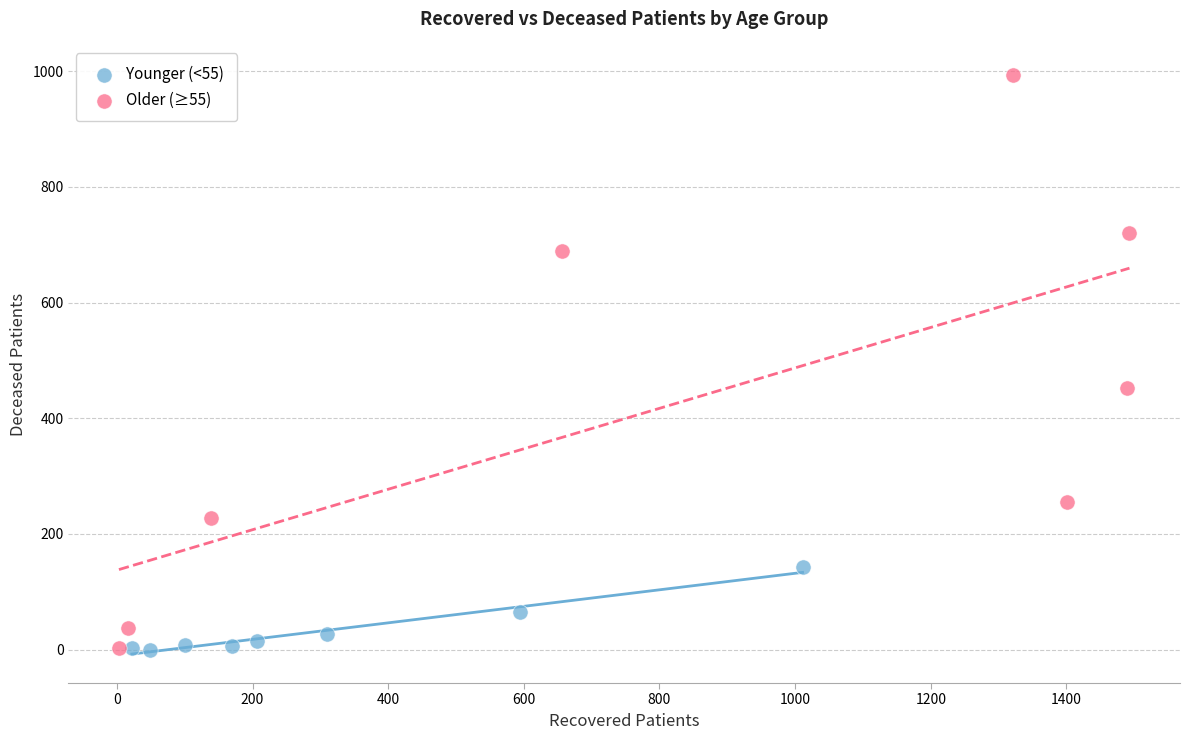

Which series contains the highest Y value?

Older (≥55)